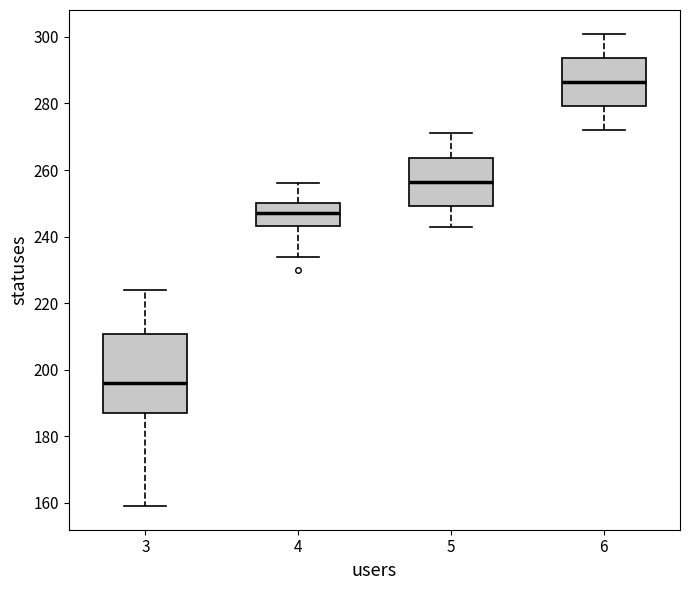

Which box's median line is the highest?

6